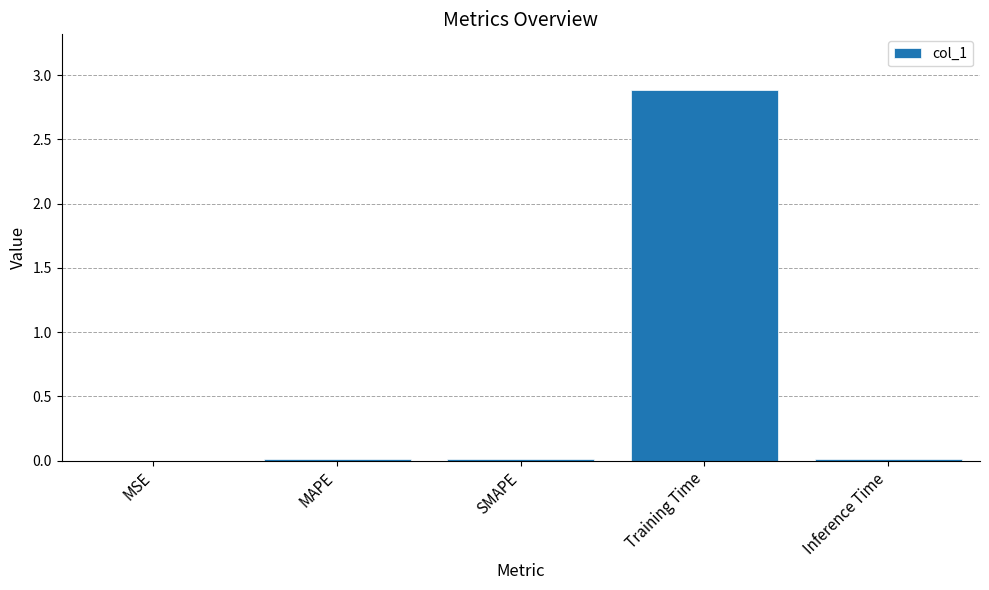

Are the bars horizontal?

No